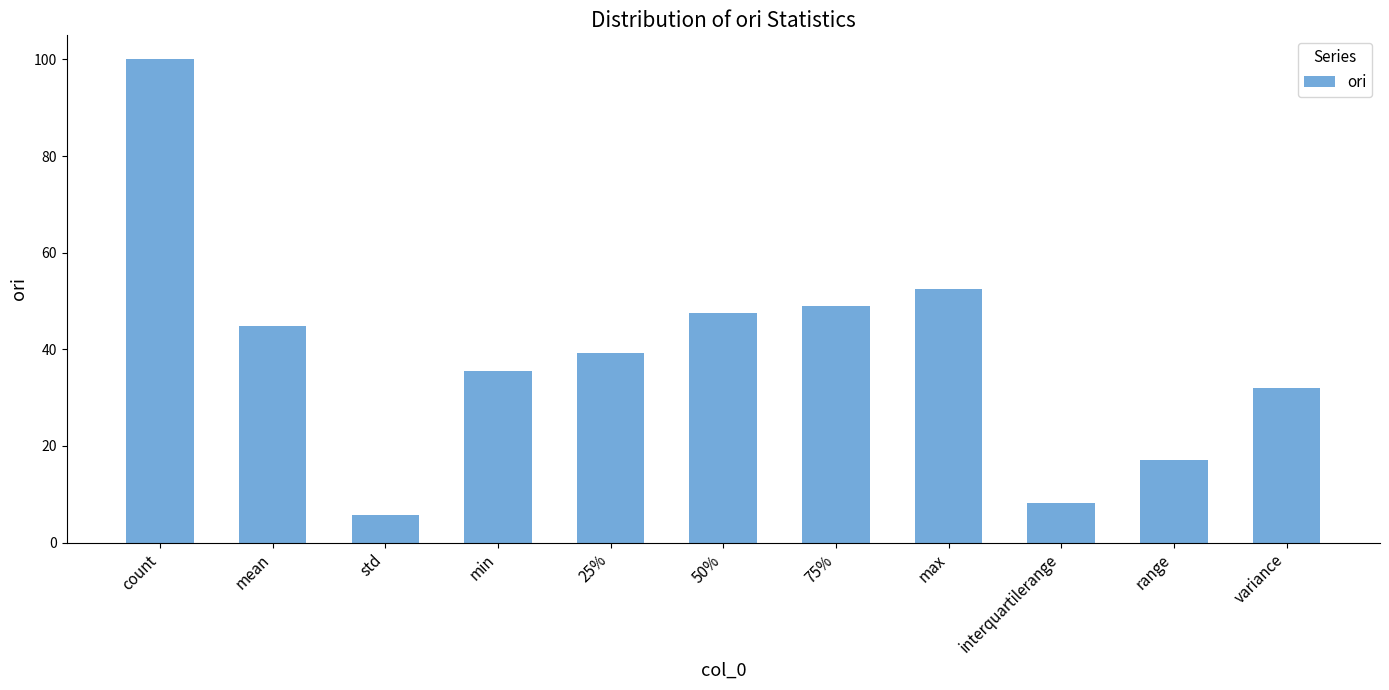

True or false: the data shows 17.0 at range.

True